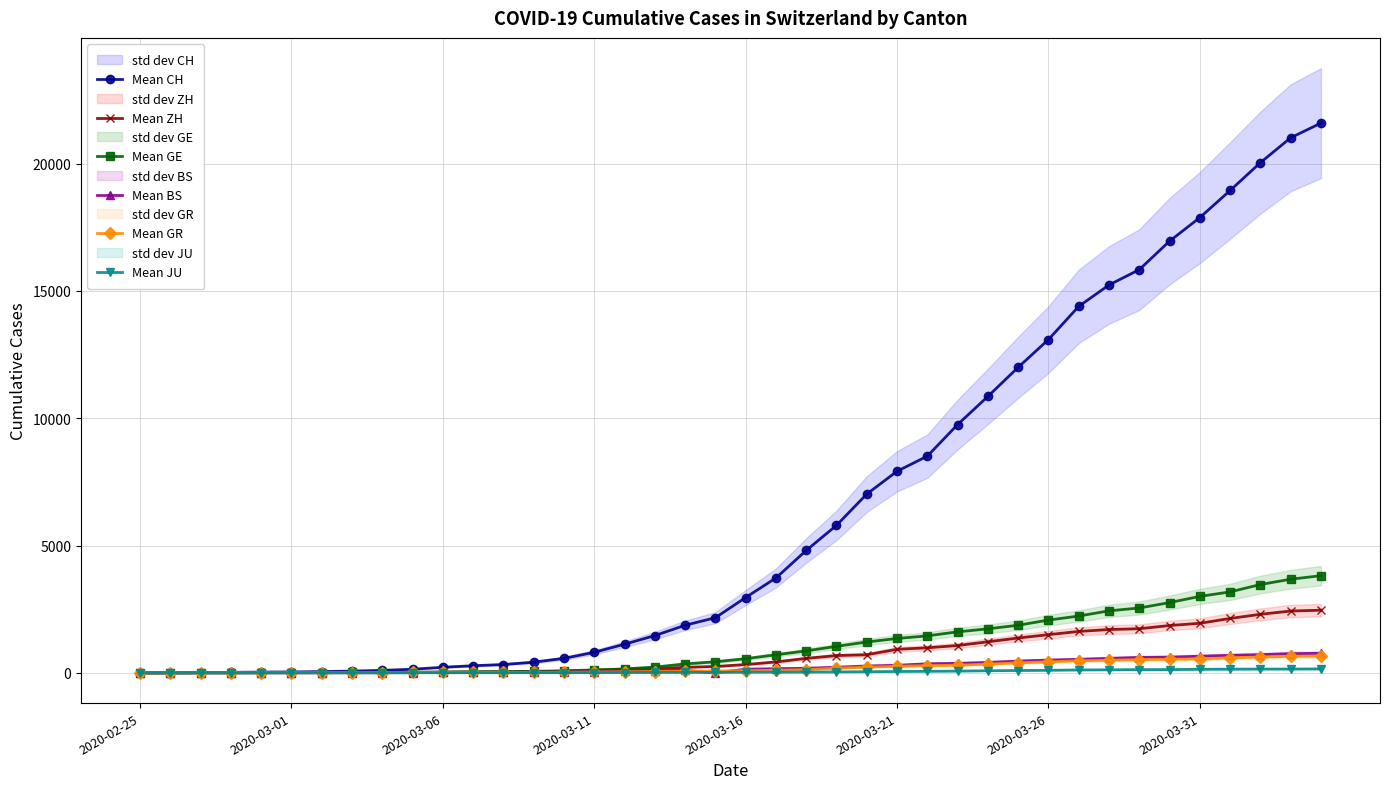

The Mean CH series shows 31828 at 38. True or false?

False